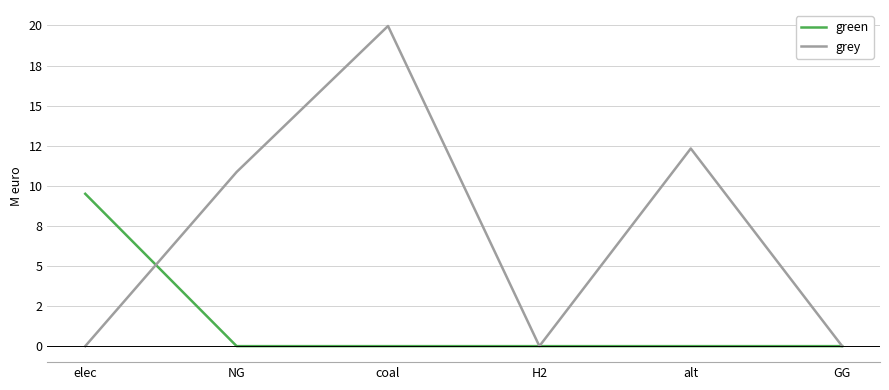

Does the chart have visible grid lines?

Yes